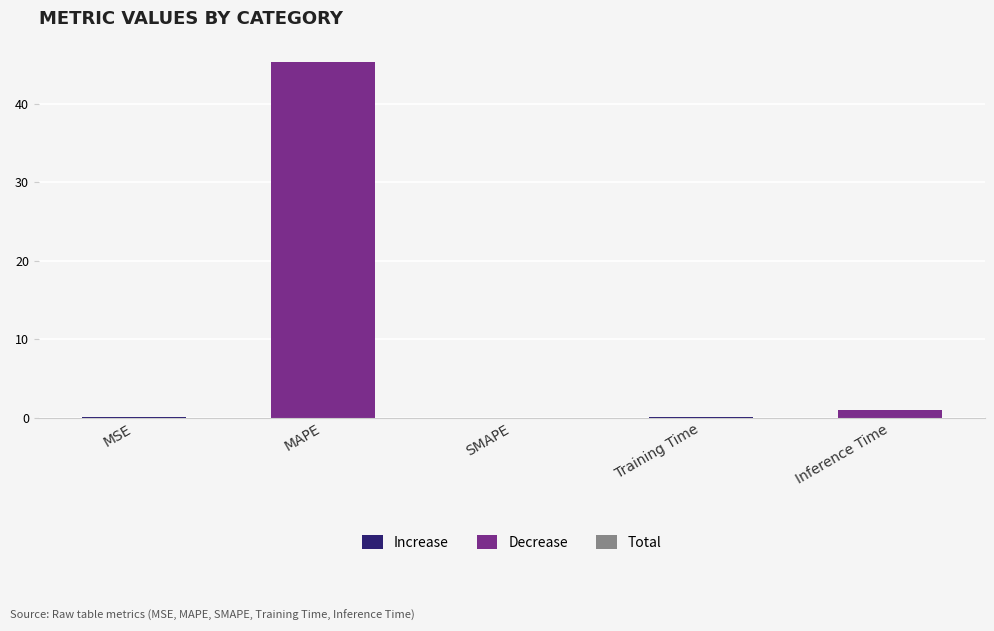

Which label corresponds to the largest value in the chart?

MAPE